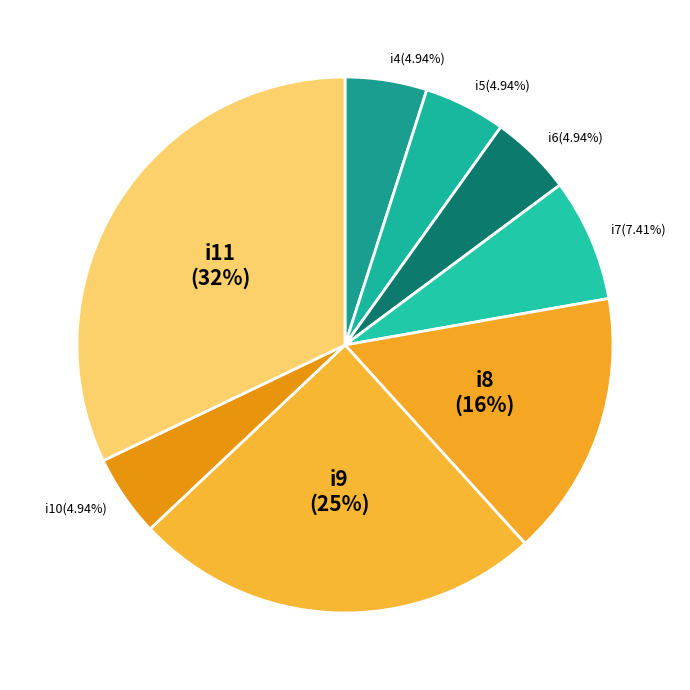

Between i7 and i8, which is larger?

i8